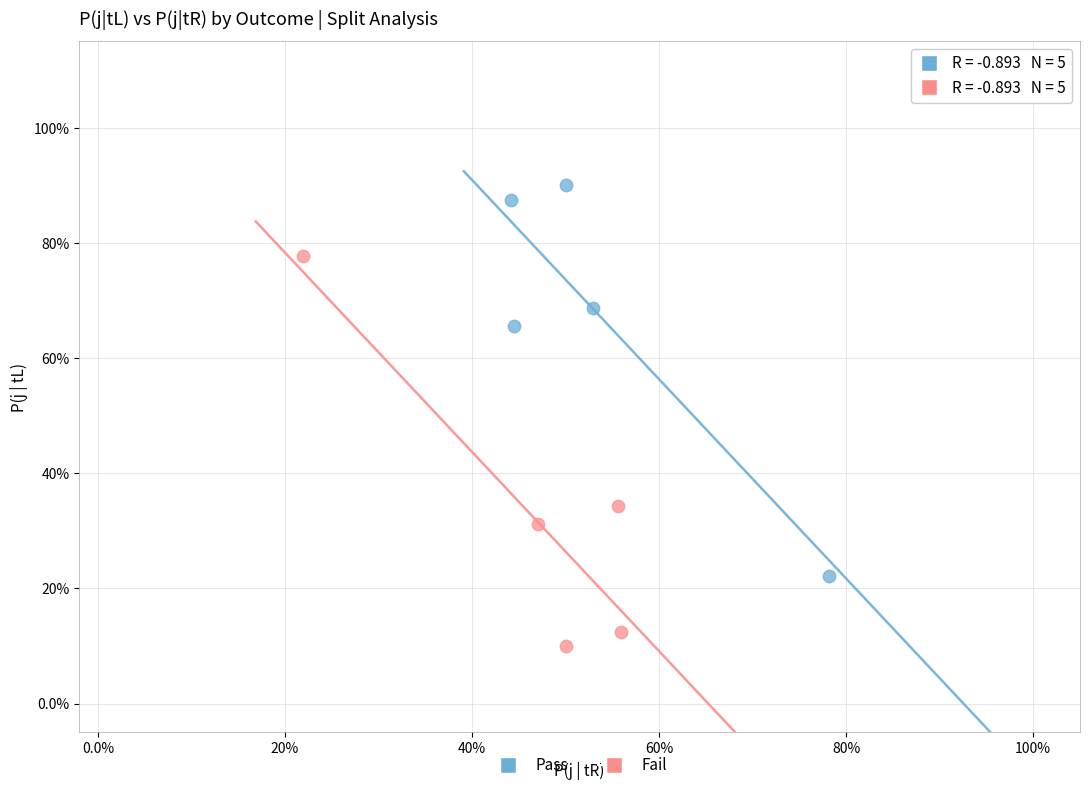

What are all the series names shown in the legend?

Pass, Fail